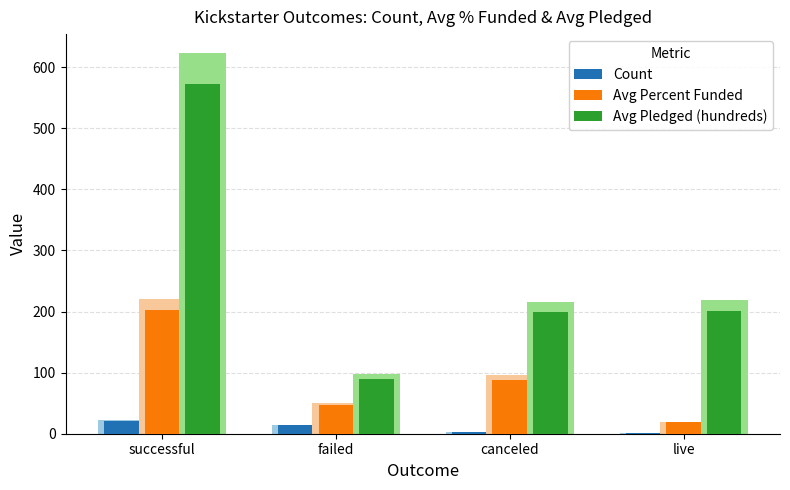

The Count series shows 19.1 at failed. True or false?

False